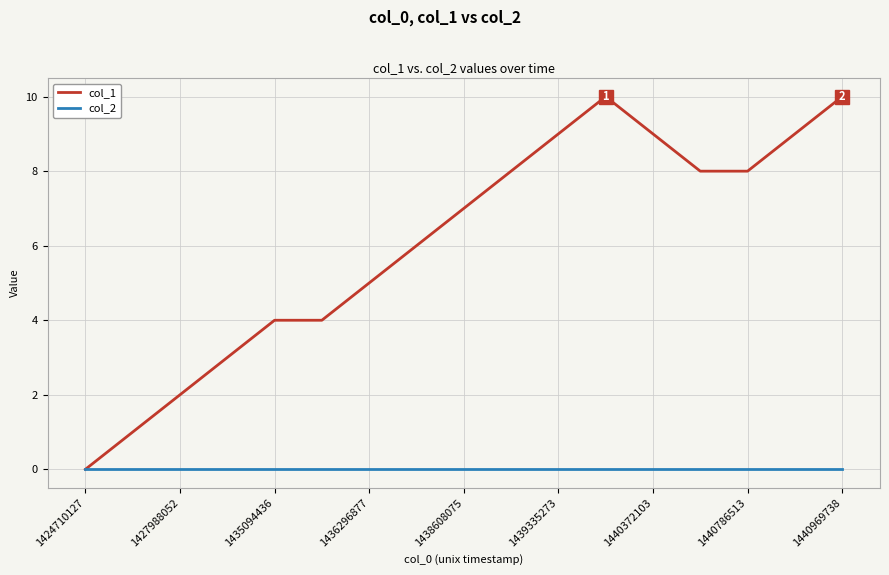

How many values in the col_1 series are below 7?

8